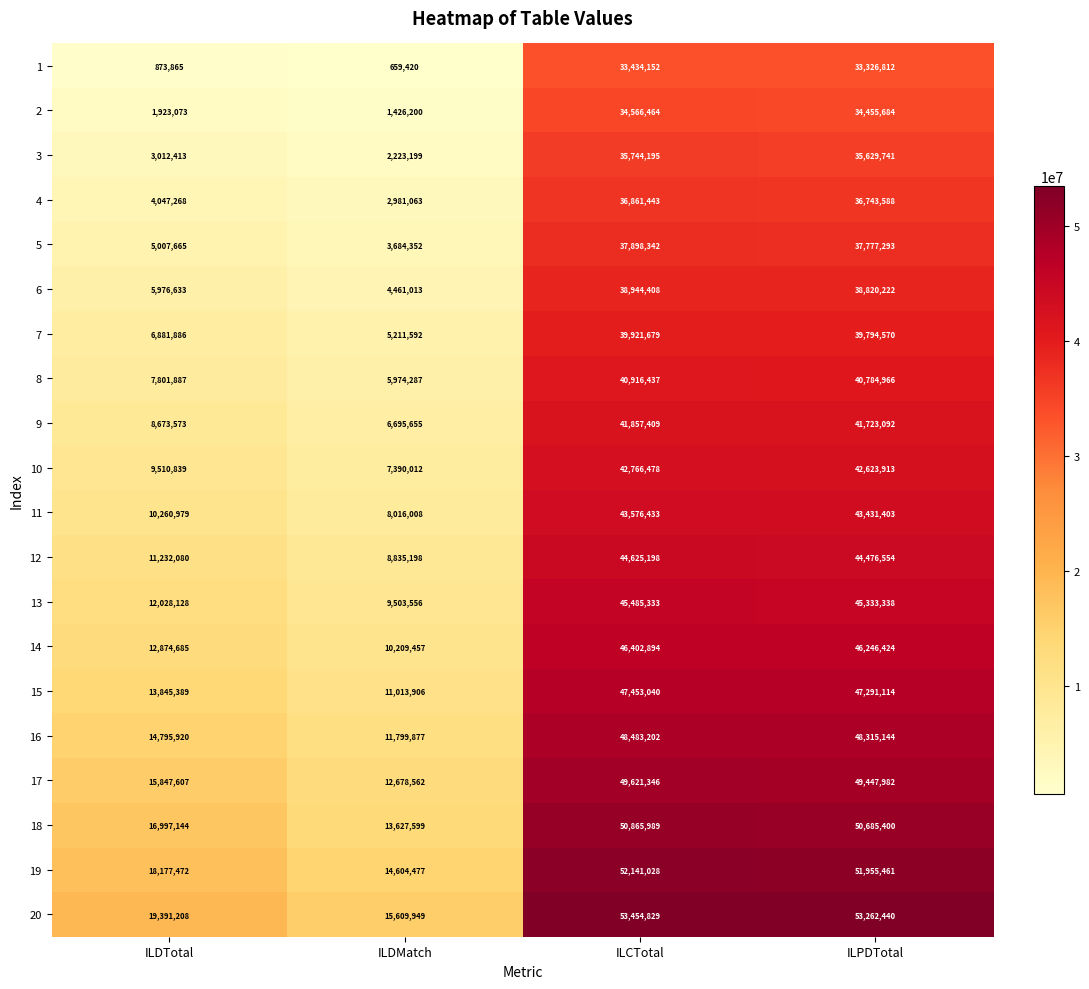

What is the spread (max minus min) of values at ILCTotal?

20020677